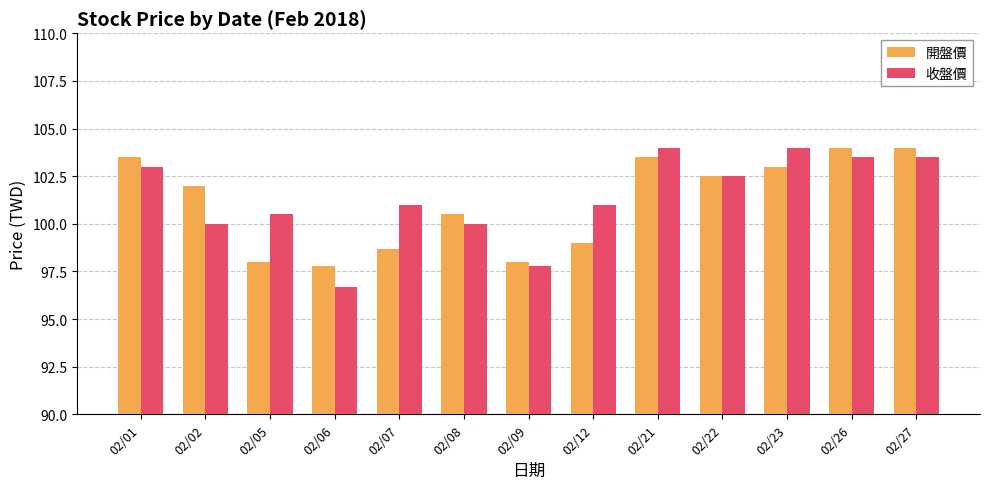

The 收盤價 series shows 100.5 at 02/05. True or false?

True